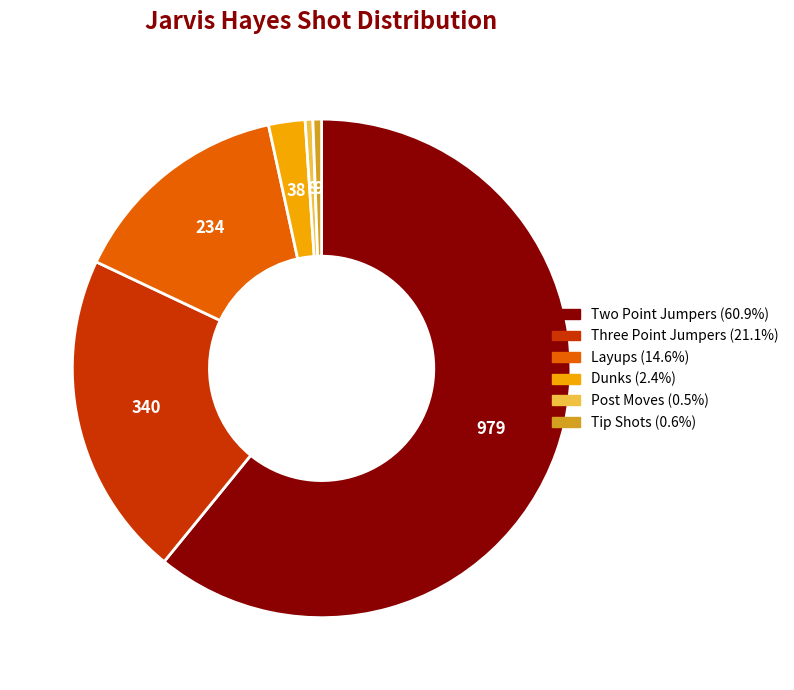

How many slices are in this pie chart?

6